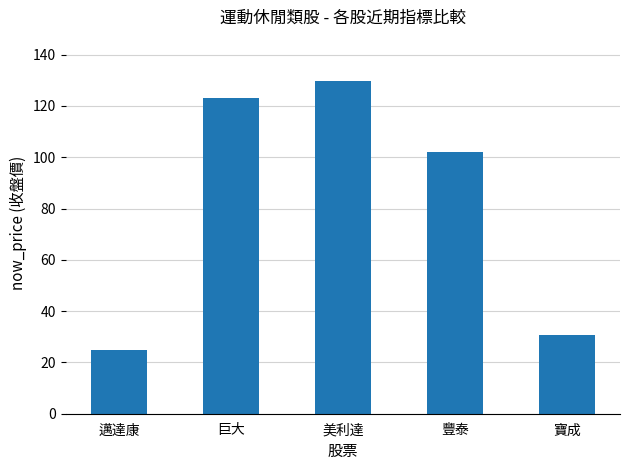

What is the change in value from 巨大 to 寶成?

-92.4